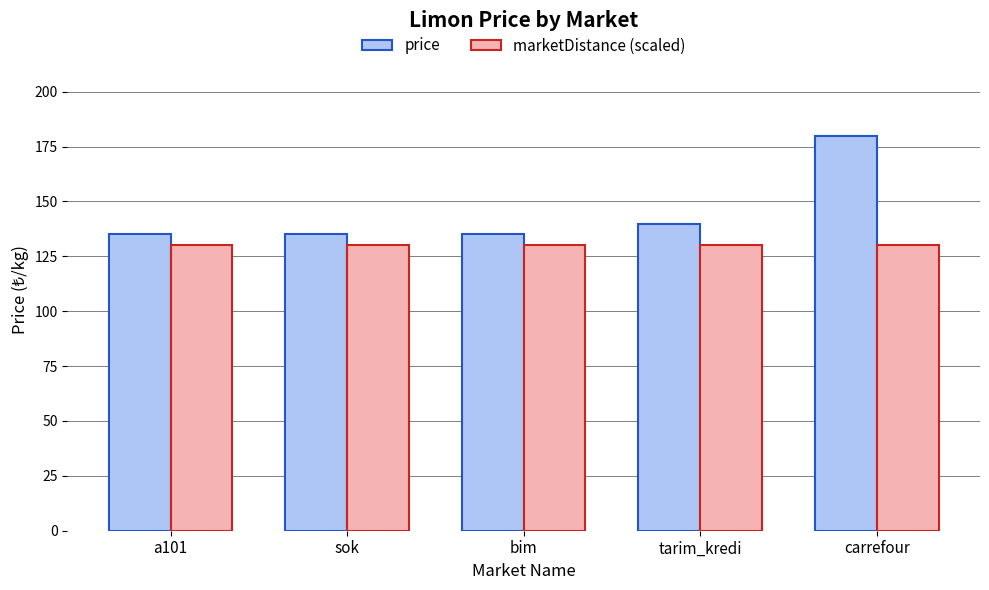

Rank the series at bim from lowest to highest value.

marketDistance (scaled), price